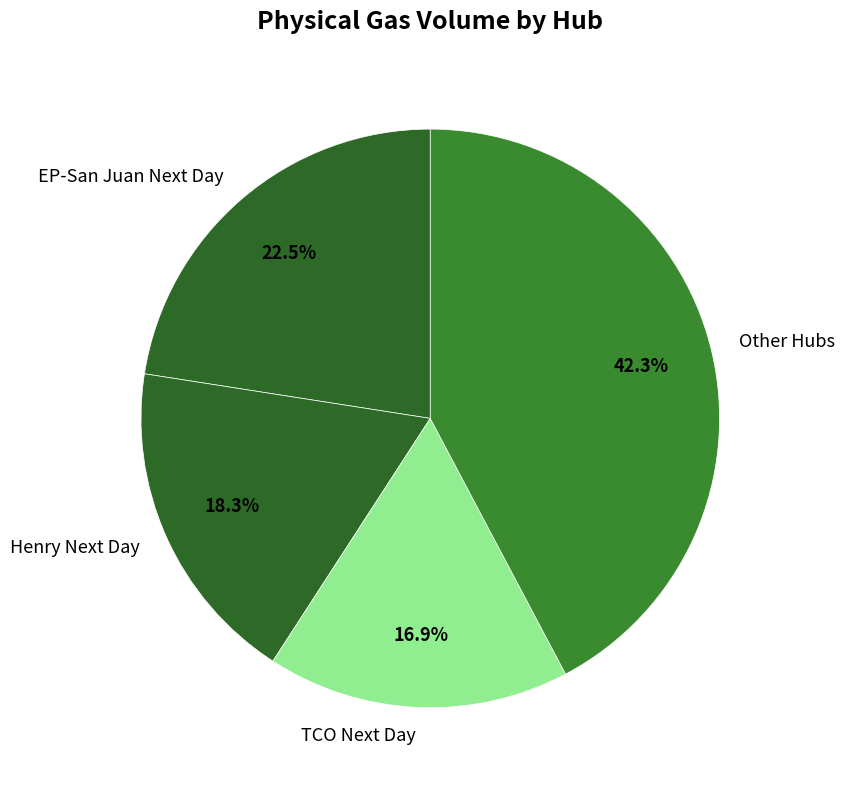

Rank the categories by value from highest to lowest.

Other Hubs, EP-San Juan Next Day, Henry Next Day, TCO Next Day